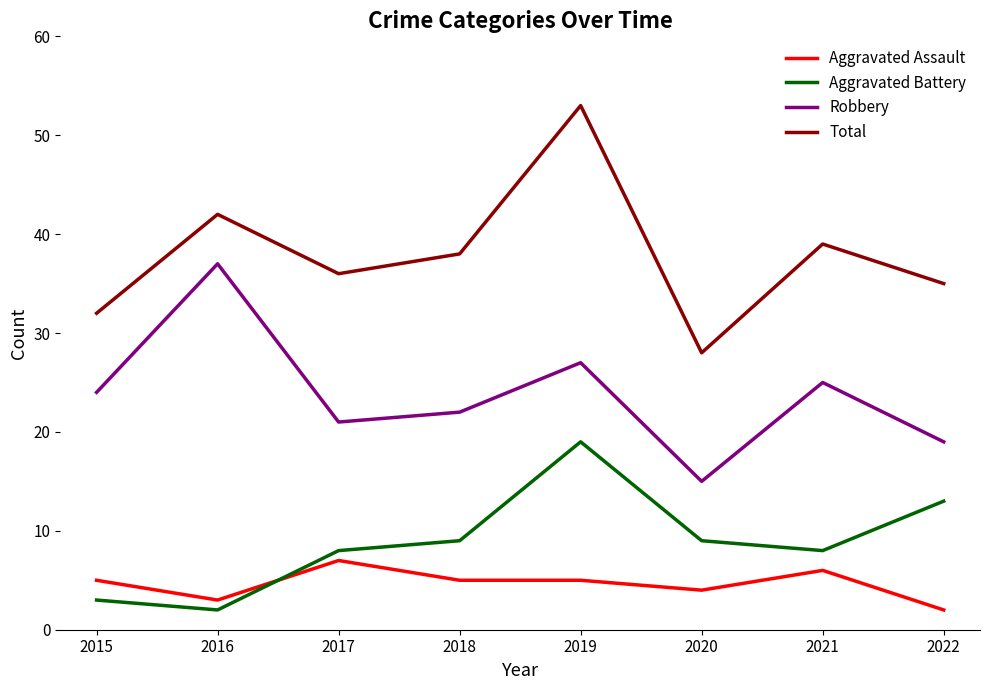

True or false: Aggravated Battery and Robbery cross at least once.

False